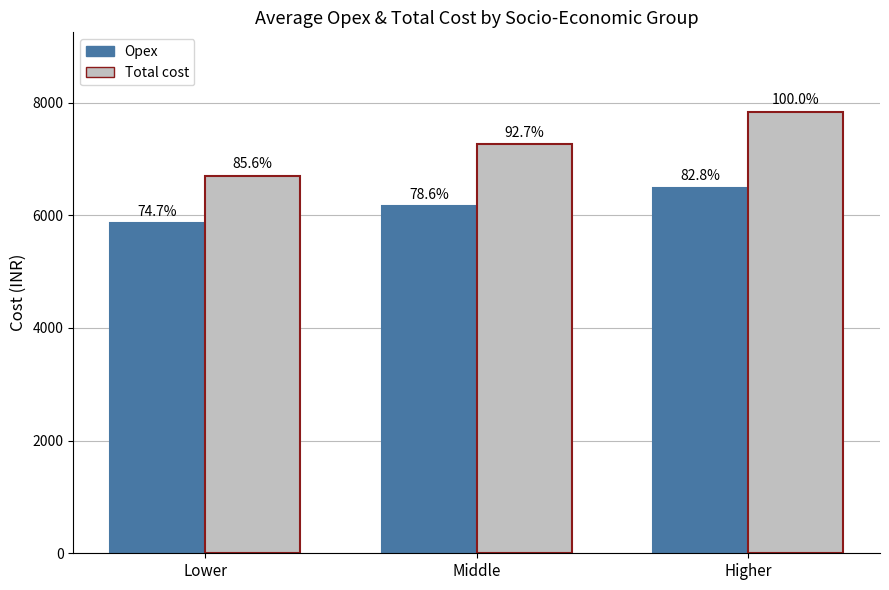

What is the label of the 1st bar from the left?

Lower